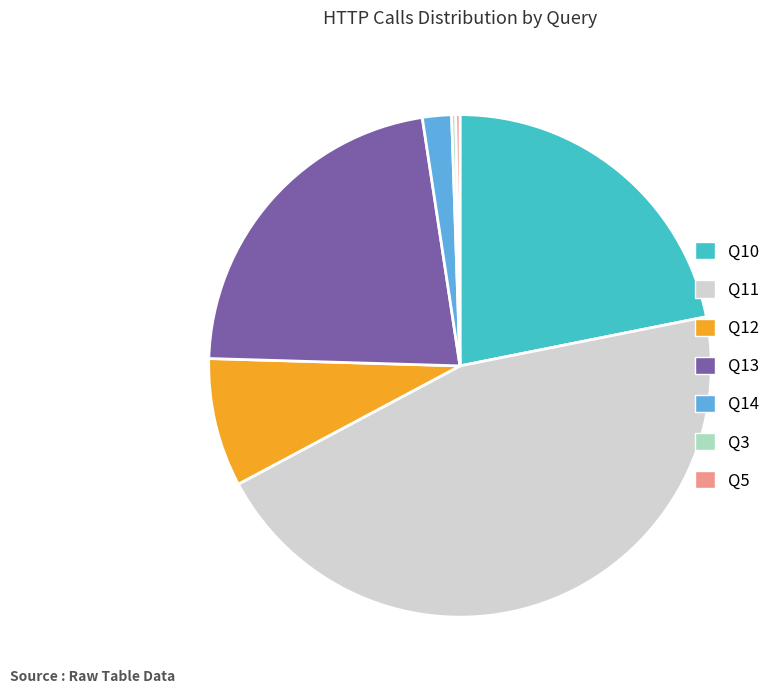

What is the largest slice in the pie chart?

Q11